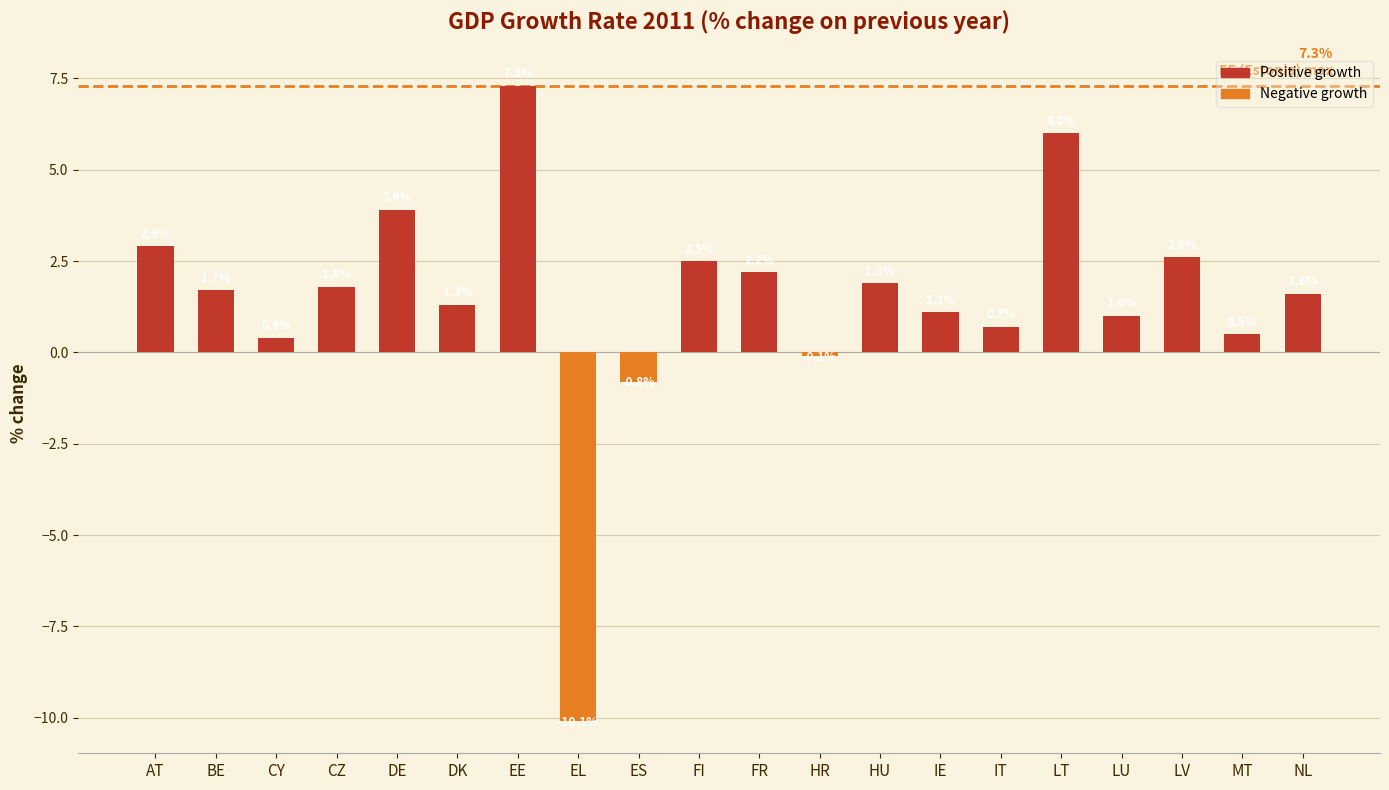

Does the chart contain stacked bars?

No